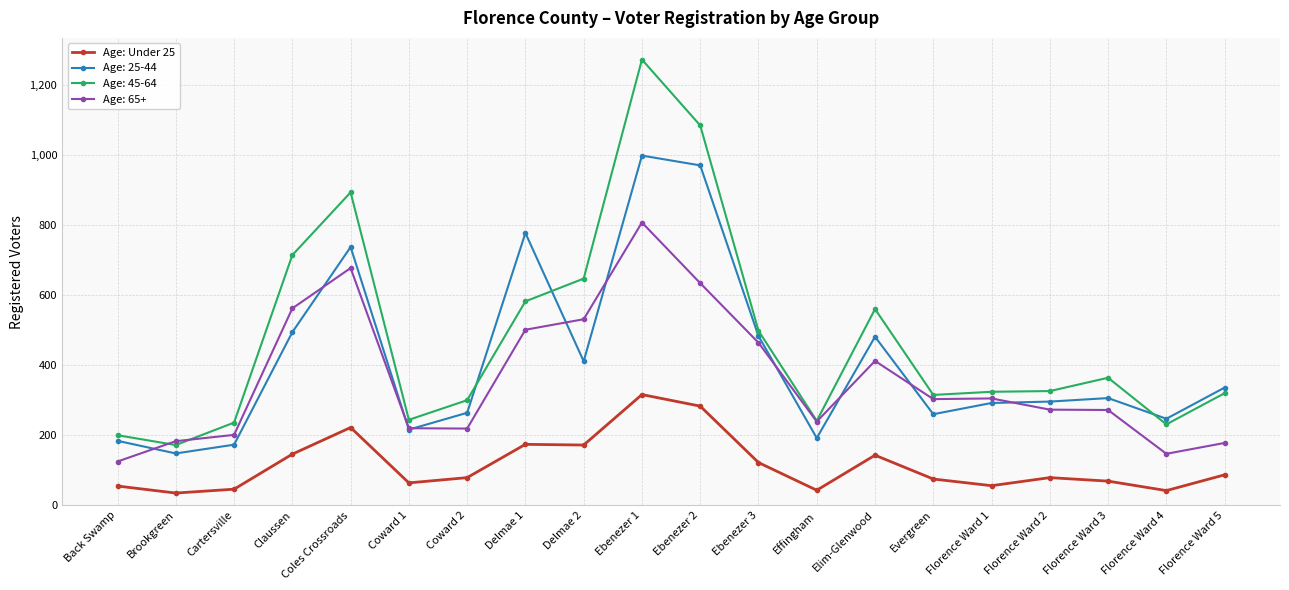

Rank the series by their maximum value, from lowest to highest.

Age: Under 25, Age: 65+, Age: 25-44, Age: 45-64